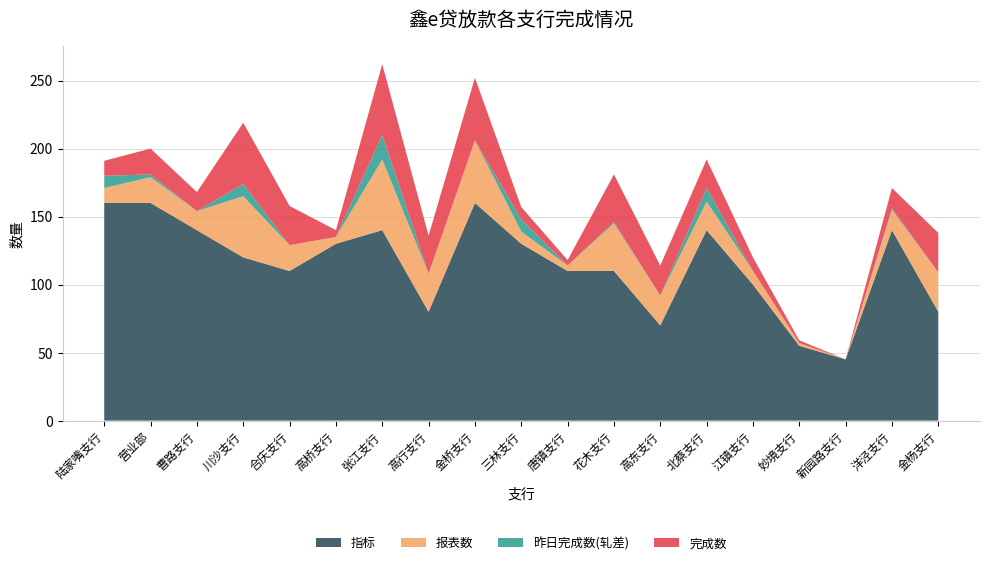

Reading left to right, list all the values displayed in this chart.

完成数: 陆家嘴支行=11.0	营业部=19.0	曹路支行=14.0	川沙支行=45.0	合庆支行=28.8	高桥支行=5.0	张江支行=52.0	高行支行=28.0	金桥支行=46.0	三林支行=9.0	唐镇支行=4.0	花木支行=35.0	高东支行=22.0	北蔡支行=21.0	江镇支行=10.0	妙境支行=2.0	新园路支行=0.0	洋泾支行=15.0	金杨支行=29.0
报表数: 陆家嘴支行=11.0	营业部=19.0	曹路支行=14.0	川沙支行=45.0	合庆支行=19.0	高桥支行=5.0	张江支行=52.0	高行支行=28.0	金桥支行=46.0	三林支行=9.0	唐镇支行=4.0	花木支行=35.0	高东支行=22.0	北蔡支行=21.0	江镇支行=10.0	妙境支行=2.0	新园路支行=0.0	洋泾支行=15.0	金杨支行=29.0
昨日完成数(轧差): 陆家嘴支行=9.0	营业部=2.0	曹路支行=0.0	川沙支行=9.0	合庆支行=0.0	高桥支行=0.0	张江支行=18.0	高行支行=0.0	金桥支行=0.0	三林支行=9.0	唐镇支行=0.0	花木支行=1.0	高东支行=0.0	北蔡支行=10.0	江镇支行=0.0	妙境支行=0.0	新园路支行=0.0	洋泾支行=1.0	金杨支行=0.0
指标: 陆家嘴支行=160.0	营业部=160.0	曹路支行=140.0	川沙支行=120.0	合庆支行=110.0	高桥支行=130.0	张江支行=140.0	高行支行=80.0	金桥支行=160.0	三林支行=130.0	唐镇支行=110.0	花木支行=110.0	高东支行=70.0	北蔡支行=140.0	江镇支行=100.0	妙境支行=55.0	新园路支行=45.0	洋泾支行=140.0	金杨支行=80.0